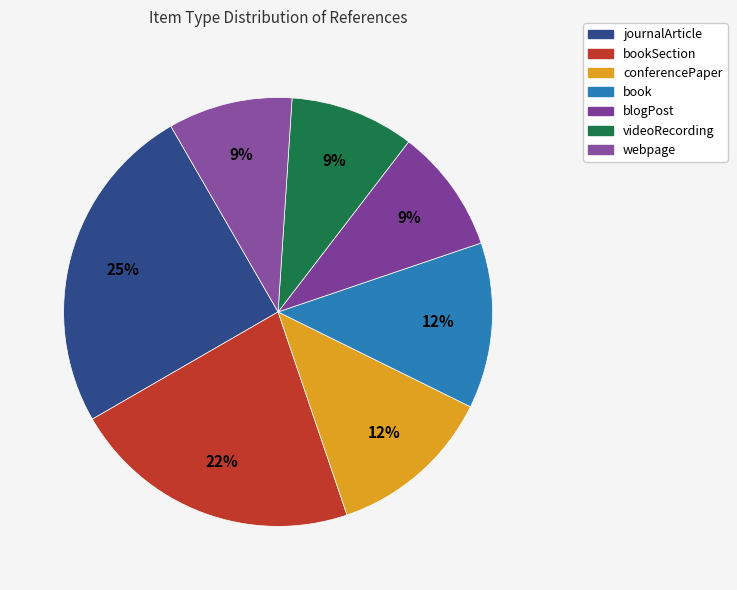

To the nearest percent, what portion does bookSection represent?

22%